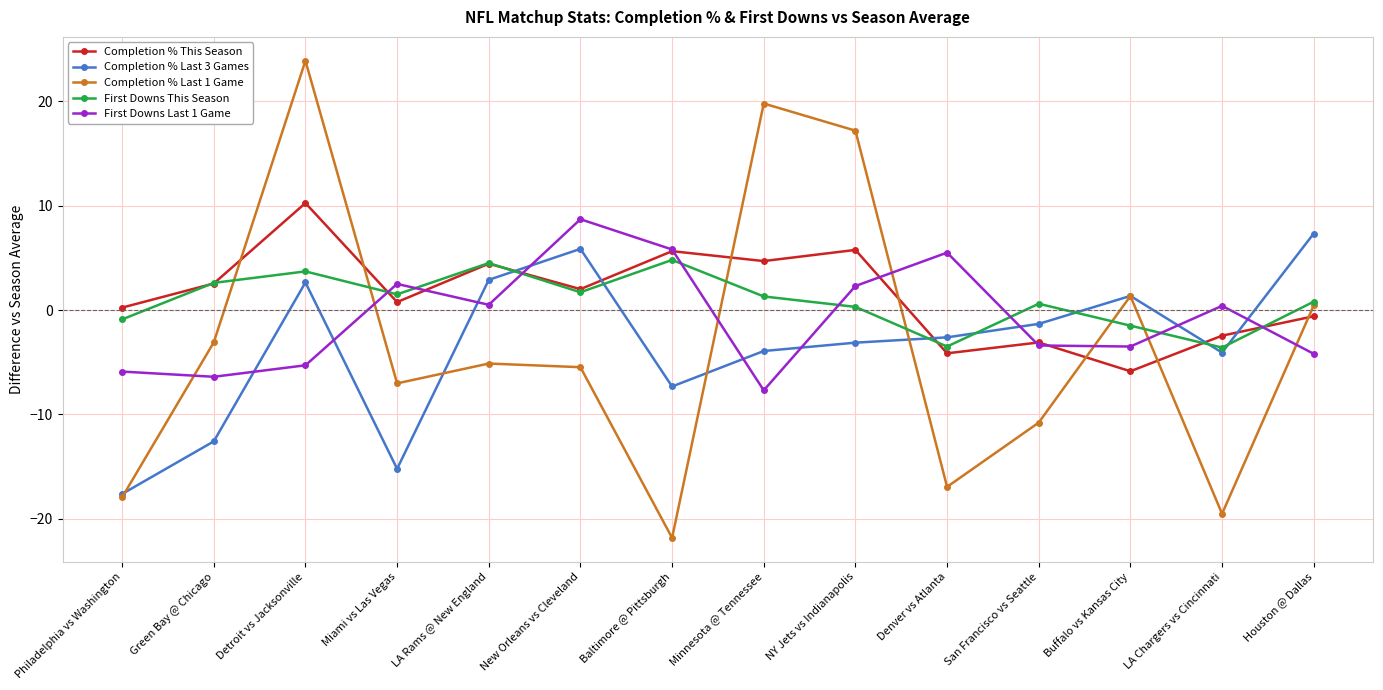

At which label does Completion % Last 1 Game first exceed -5?

Green Bay @ Chicago